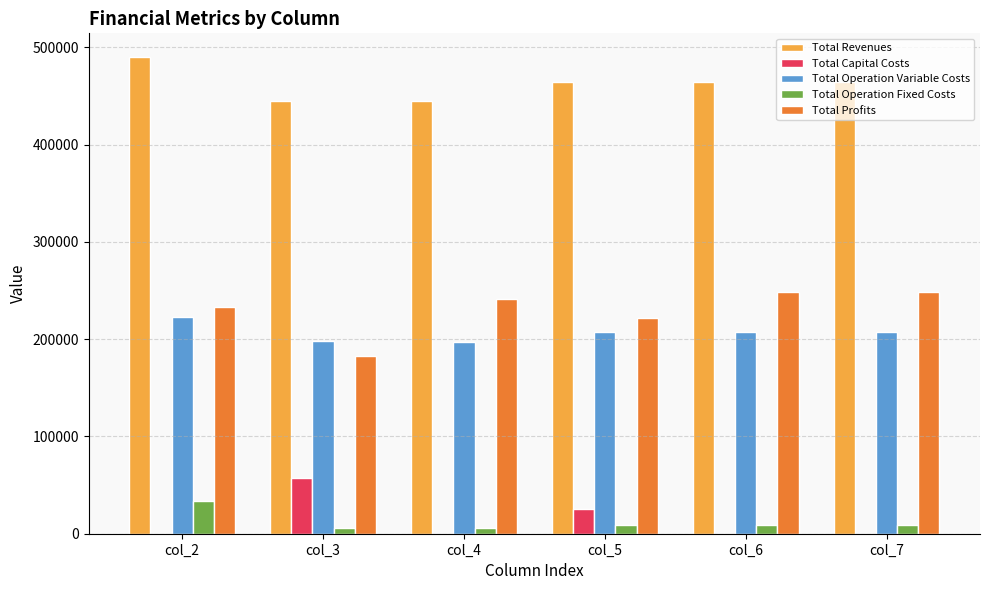

What is the greatest value displayed?

489897.0